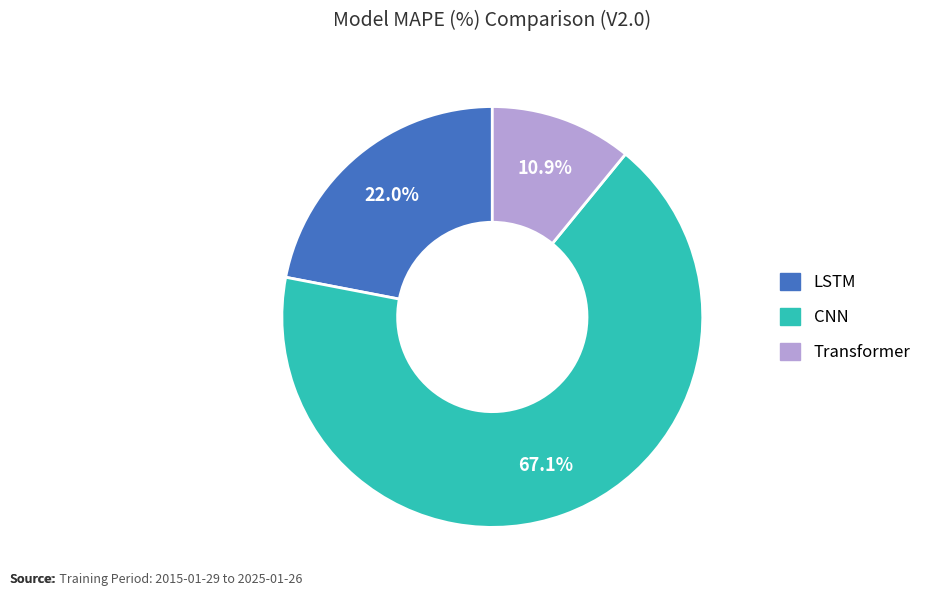

To the nearest percent, what portion does LSTM represent?

22%